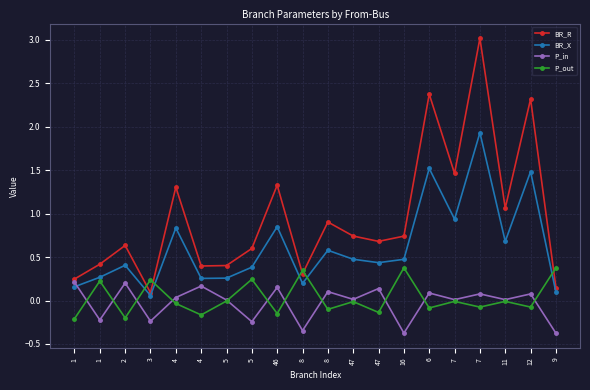

At which label does P_out reach its minimum?

1